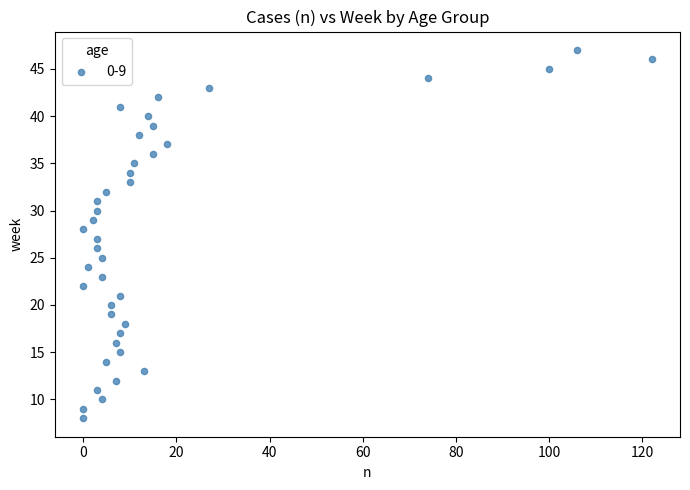

What is the range of Y values (max minus min)?

39